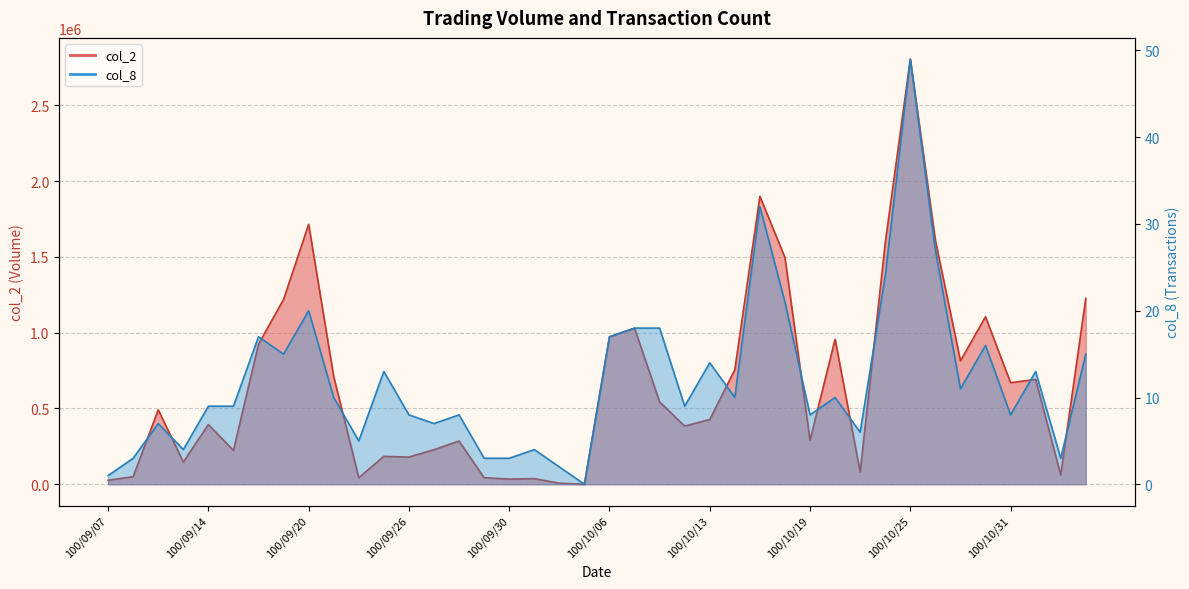

What is the sum of all col_2 values?

26352280